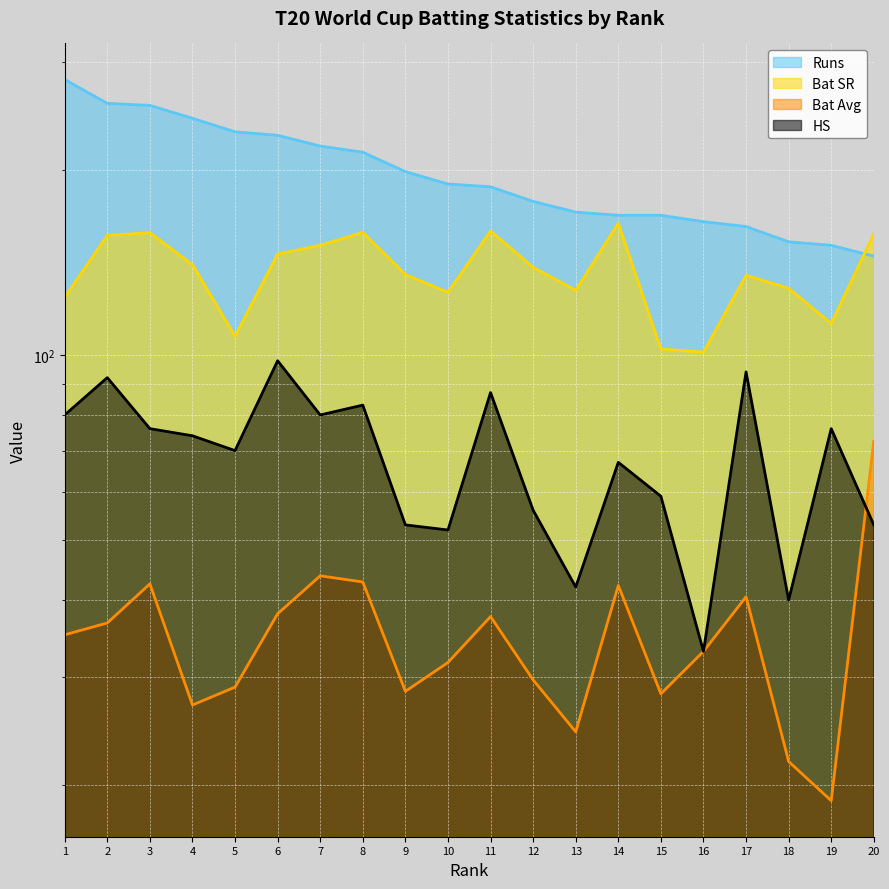

Which label corresponds to the smallest value in the chart?

19